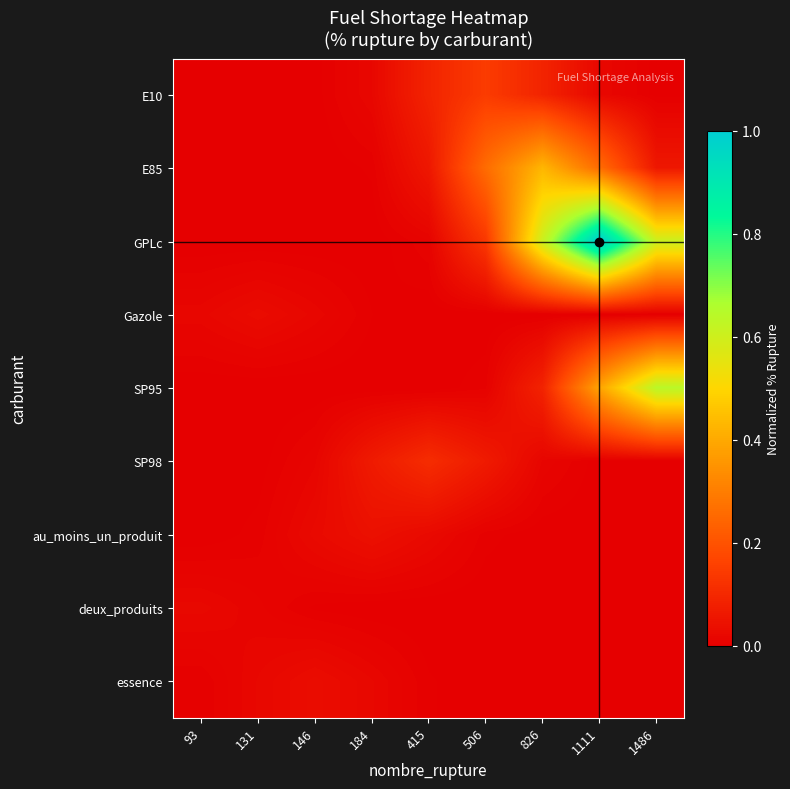

Reading left to right, transcribe all the data shown in this chart.

E10: 93=0.0	131=0.0	146=0.0	184=0.0	415=0.1	506=0.1	826=0.1	1111=0.0	1486=0.0
E85: 93=0.0	131=0.0	146=0.0	184=0.0	415=0.1	506=0.3	826=0.4	1111=0.3	1486=0.1
GPLc: 93=0.0	131=0.0	146=0.0	184=0.0	415=0.0	506=0.1	826=0.6	1111=1.0	1486=0.6
Gazole: 93=0.0	131=0.0	146=0.0	184=0.0	415=0.0	506=0.0	826=0.0	1111=0.0	1486=0.0
SP95: 93=0.0	131=0.0	146=0.0	184=0.0	415=0.0	506=0.0	826=0.1	1111=0.4	1486=0.6
SP98: 93=0.0	131=0.0	146=0.0	184=0.1	415=0.1	506=0.1	826=0.0	1111=0.0	1486=0.0
au_moins_un_produit: 93=0.0	131=0.0	146=0.0	184=0.0	415=0.0	506=0.0	826=0.0	1111=0.0	1486=0.0
deux_produits: 93=0.0	131=0.0	146=0.0	184=0.0	415=0.0	506=0.0	826=0.0	1111=0.0	1486=0.0
essence: 93=0.0	131=0.0	146=0.0	184=0.0	415=0.0	506=0.0	826=0.0	1111=0.0	1486=0.0